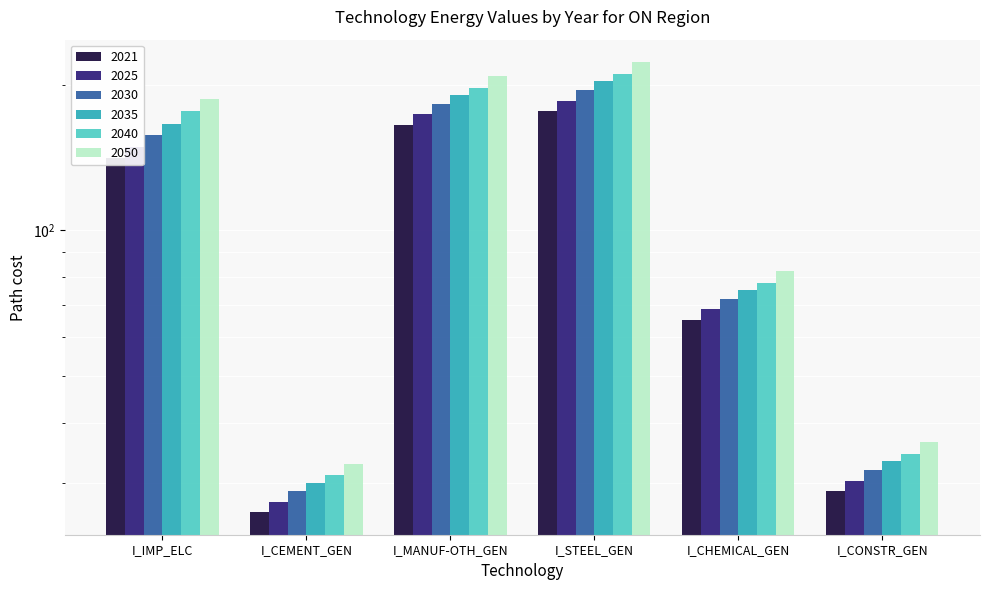

Which series has the largest total across all categories?

2050